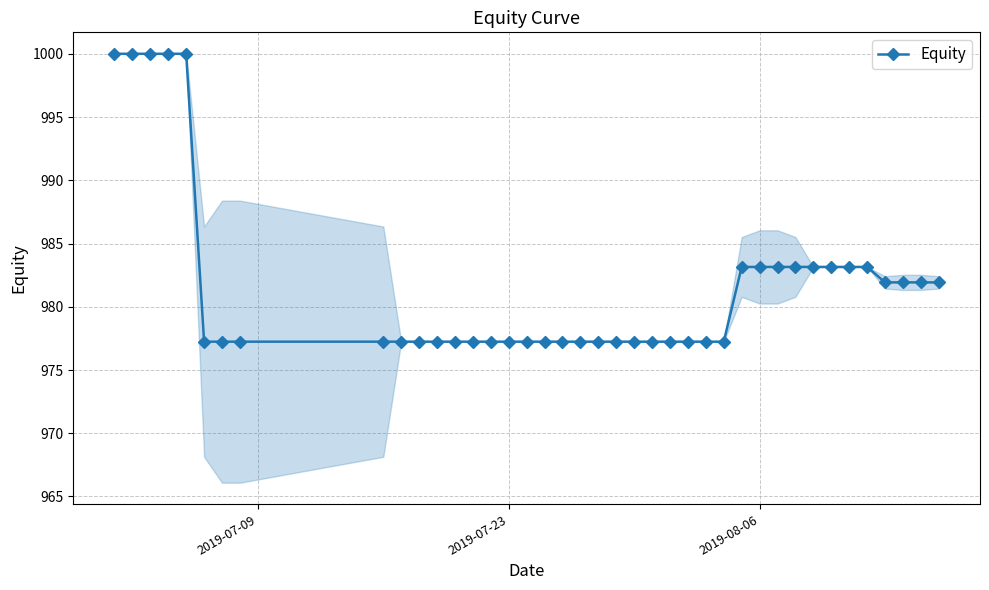

What is the minimum value shown in the chart?

977.2